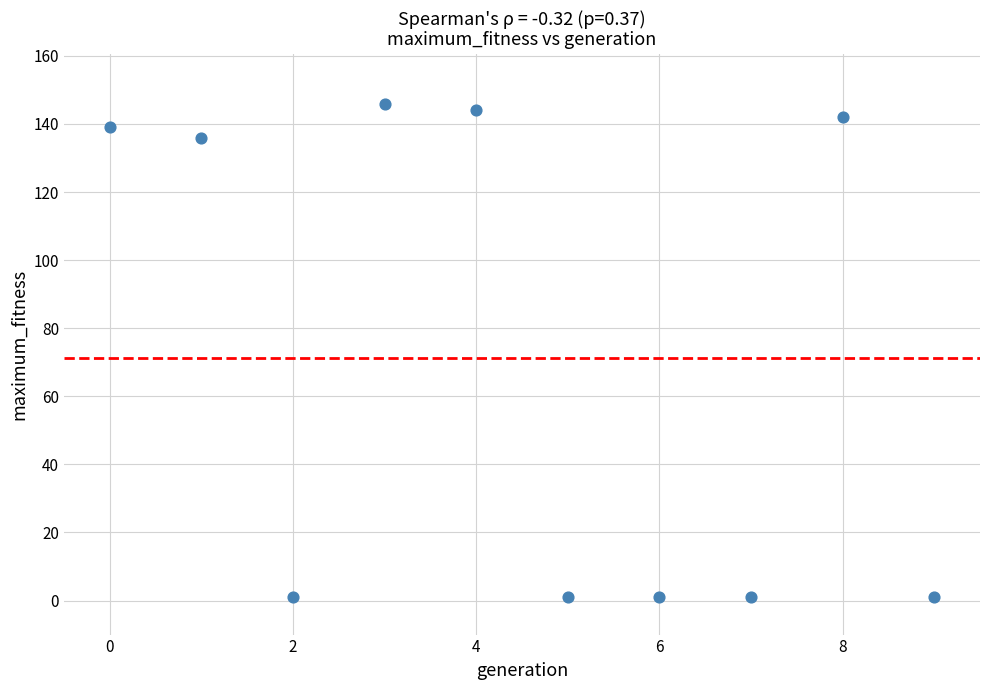

What is the range of Y values (max minus min)?

145